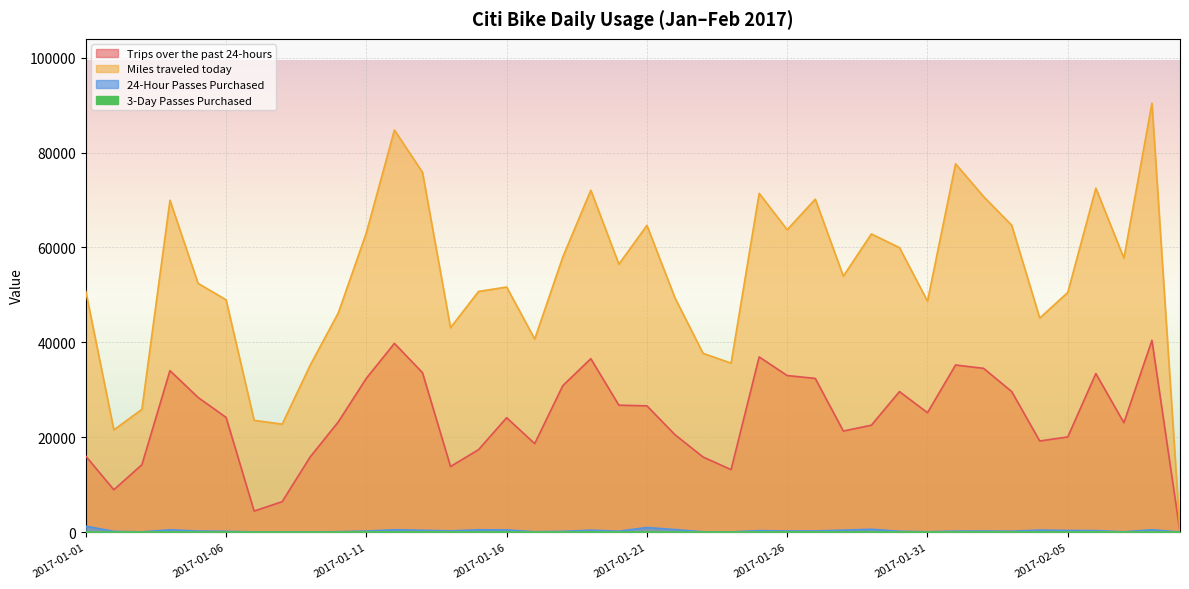

True or false: Trips over the past 24-hours has more than 0 interior local peaks.

True